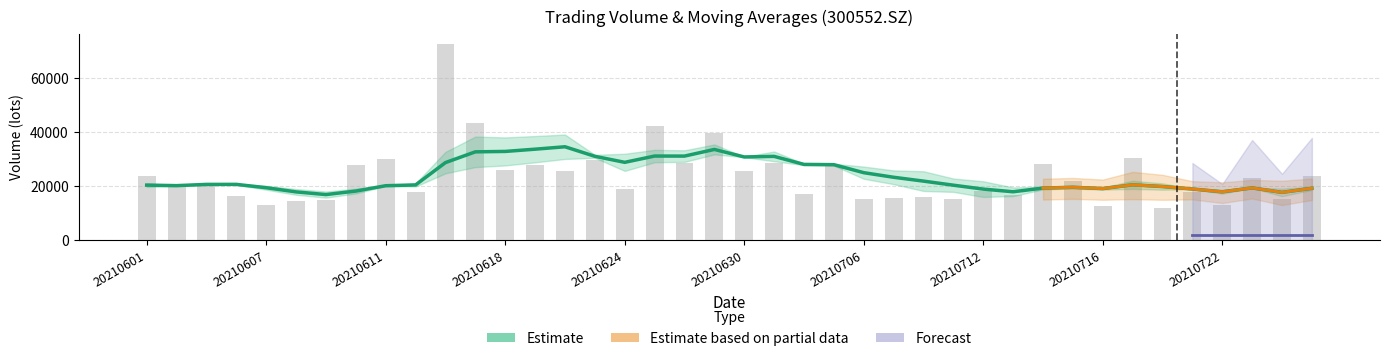

What value does the Estimate series have at 20210607?

20228.8